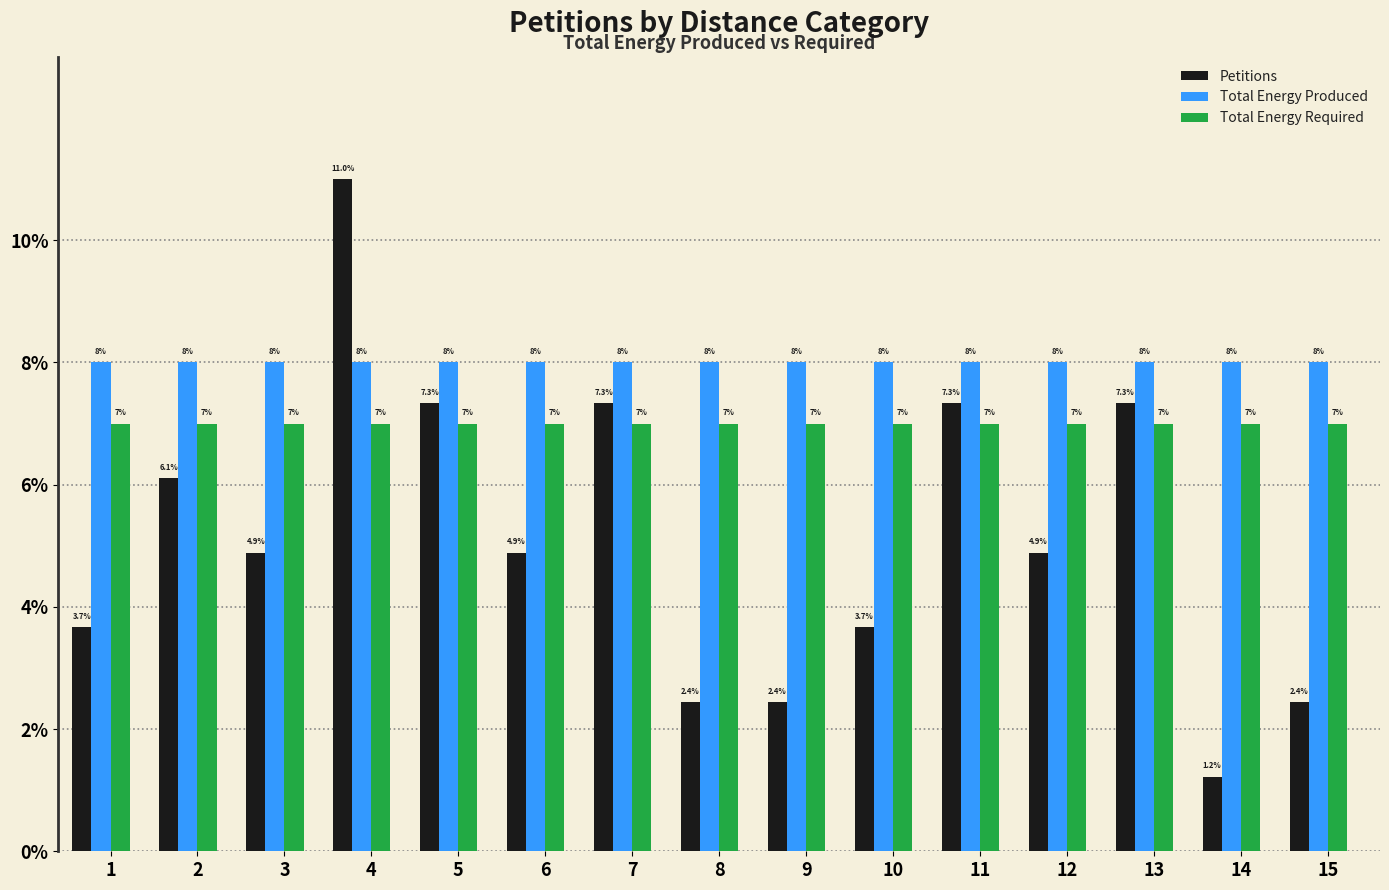

Is it true that Total Energy Produced equals 3.0 at 7?

False